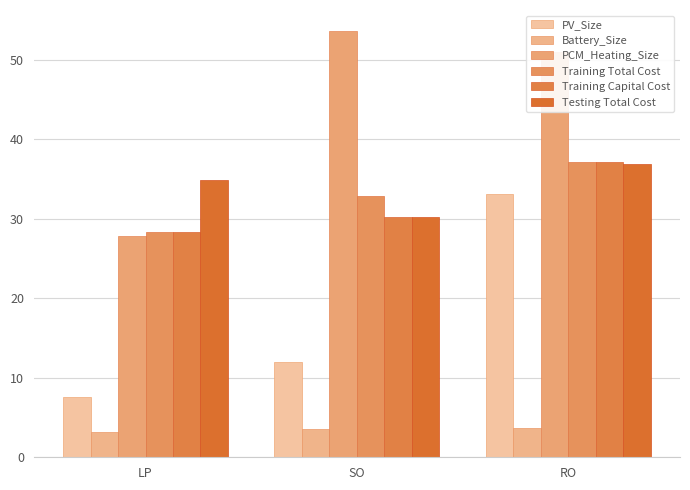

What is the sum of the Testing Total Cost values at LP and SO?

65.1